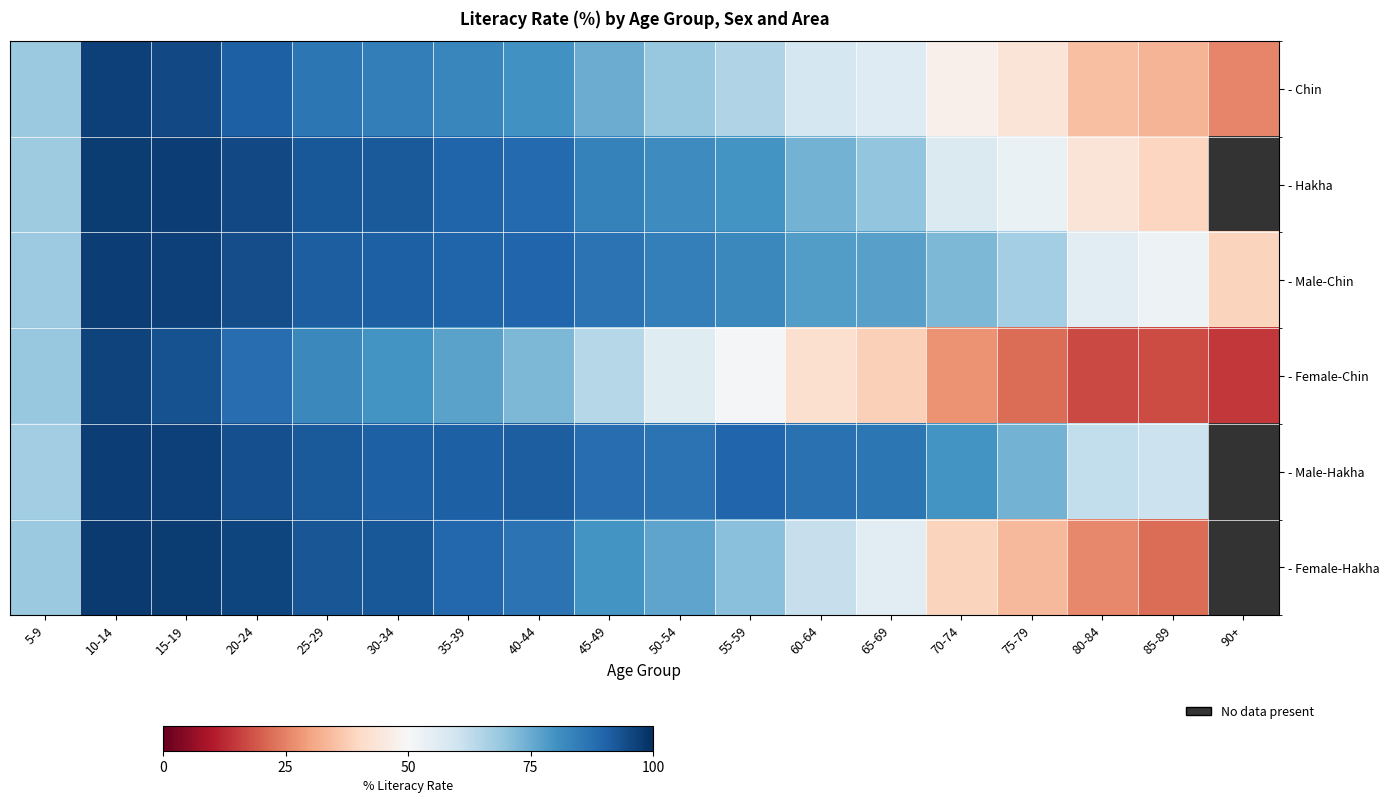

How many data points in - Male-Hakha are above 89?

8